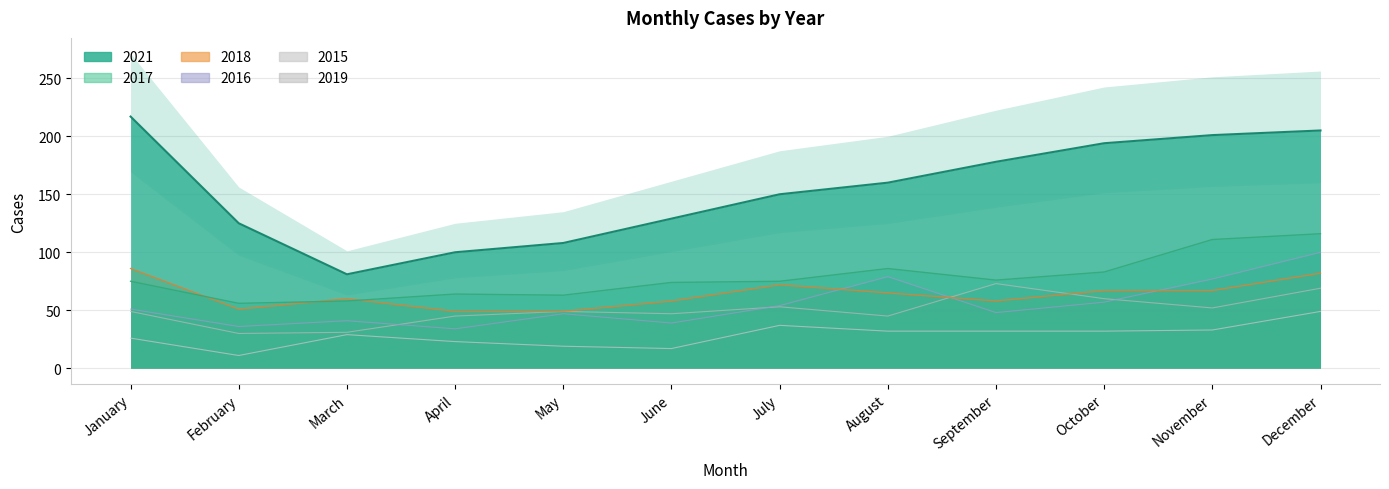

How many distinct data groups are displayed?

6